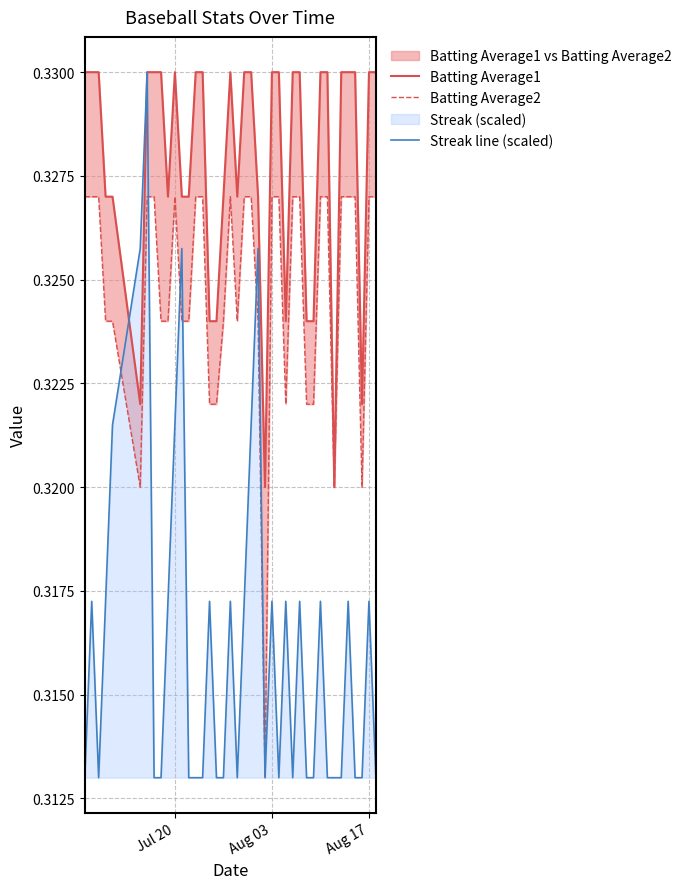

How many interior local peaks does the Batting Average2 series have?

2